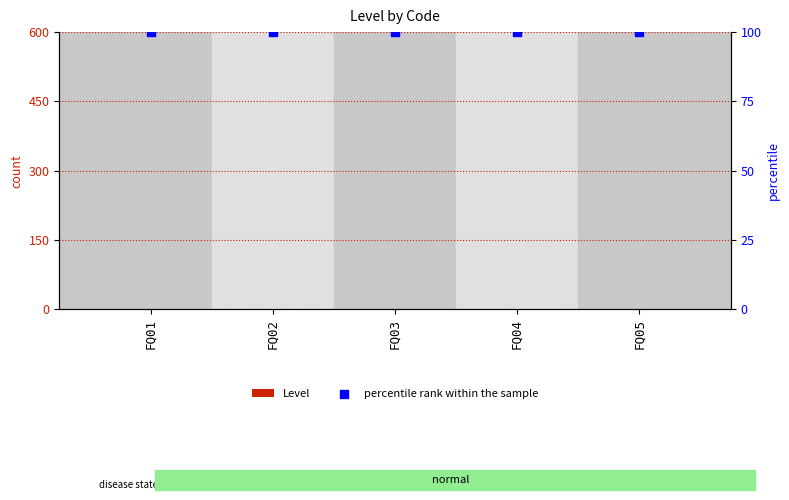

Which series reaches the minimum Y coordinate?

Level